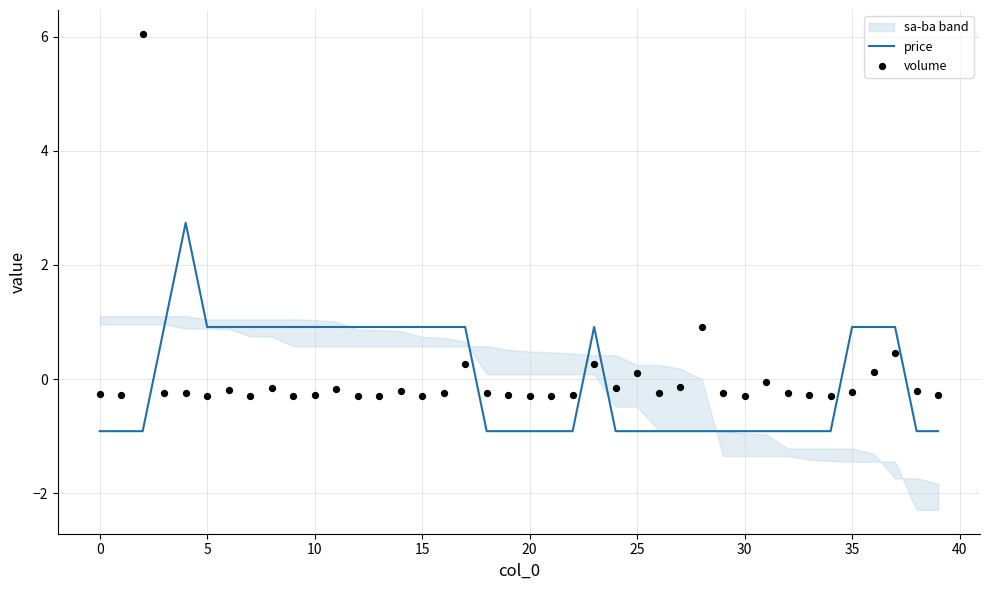

Which series reaches the maximum Y coordinate?

volume